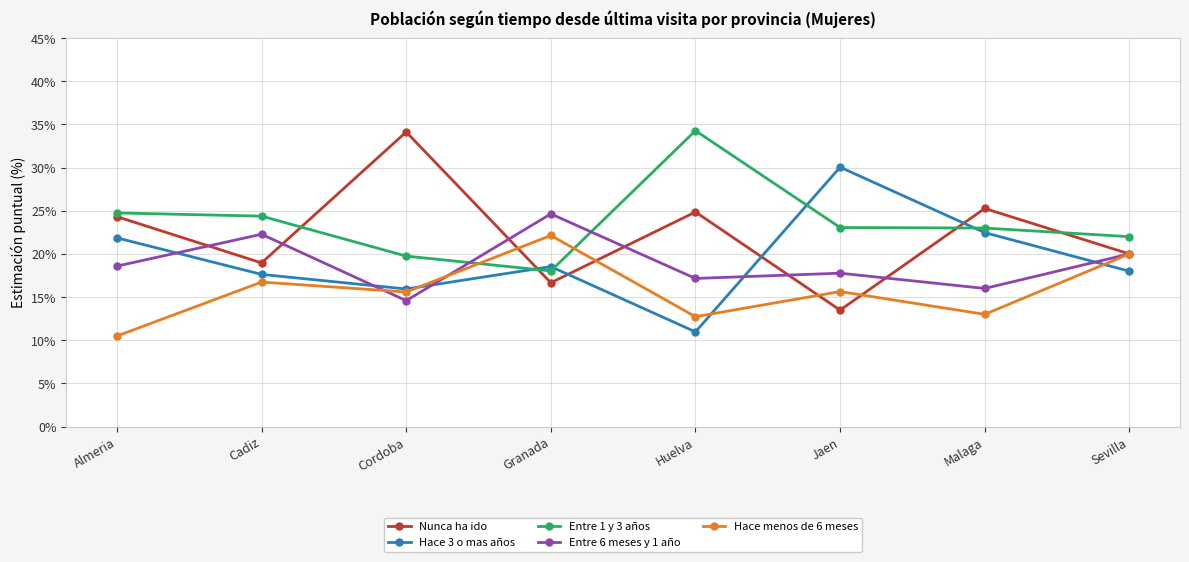

In Entre 6 meses y 1 año, how many points are higher than both neighbors (excluding endpoints)?

3